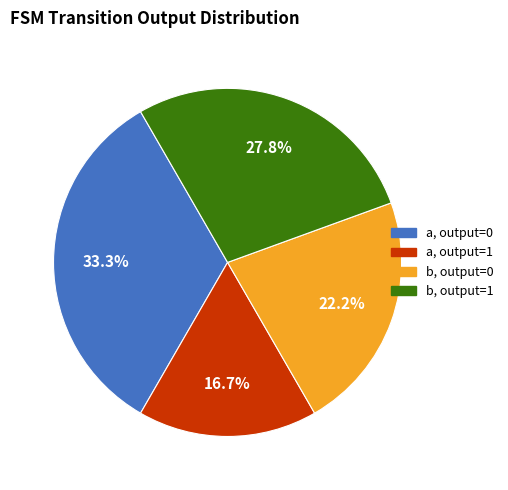

Is there any slice that represents more than half of the pie?

No